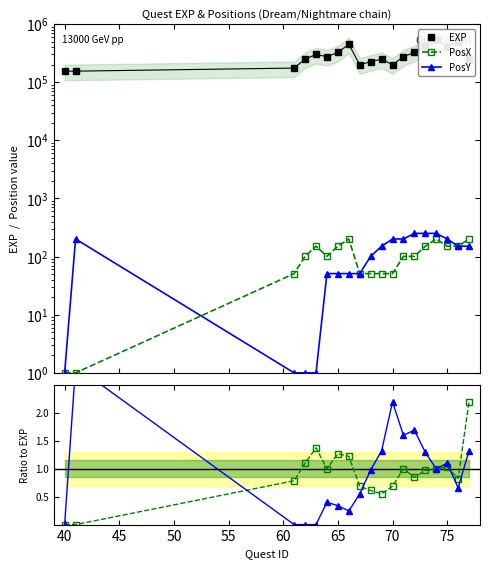

The value of PosX ratio at 55 is 2.4. True or false?

False